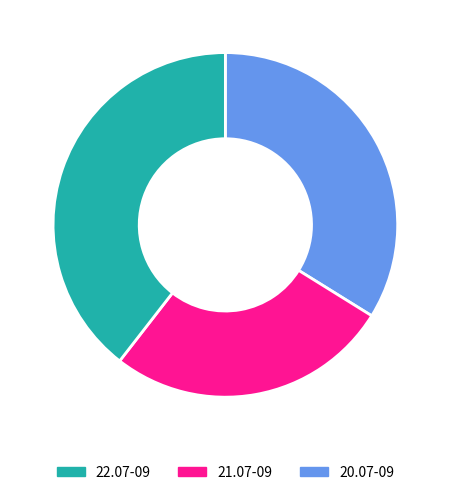

Is there any slice that represents more than half of the pie?

No